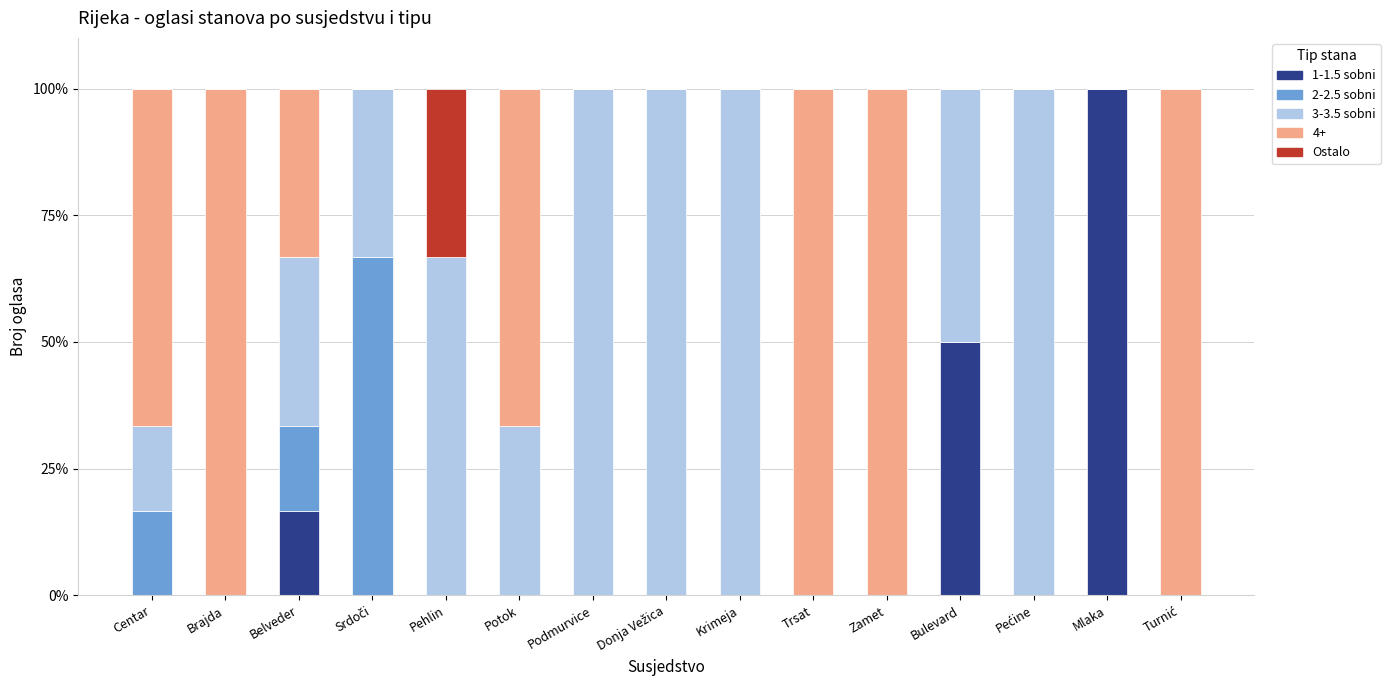

What is the highest value of the 1-1.5 sobni series?

100.0